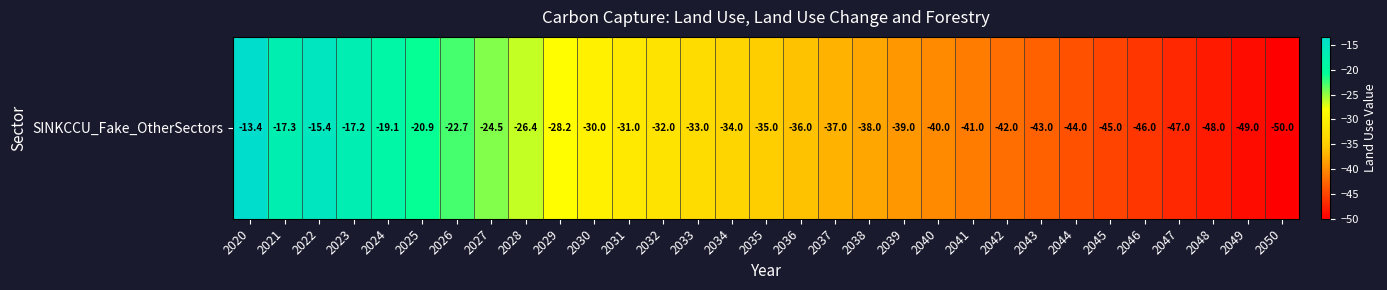

What is the sum of the values at 2038 and 2032?

-70.0